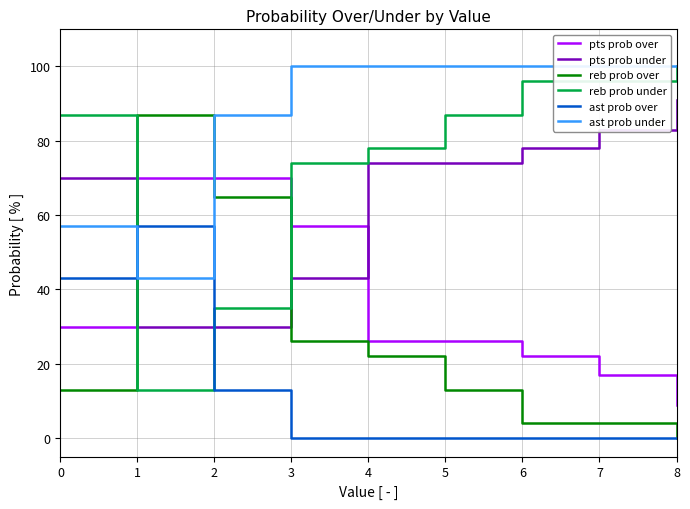

True or false: ast prob over and reb prob over cross at least once.

True